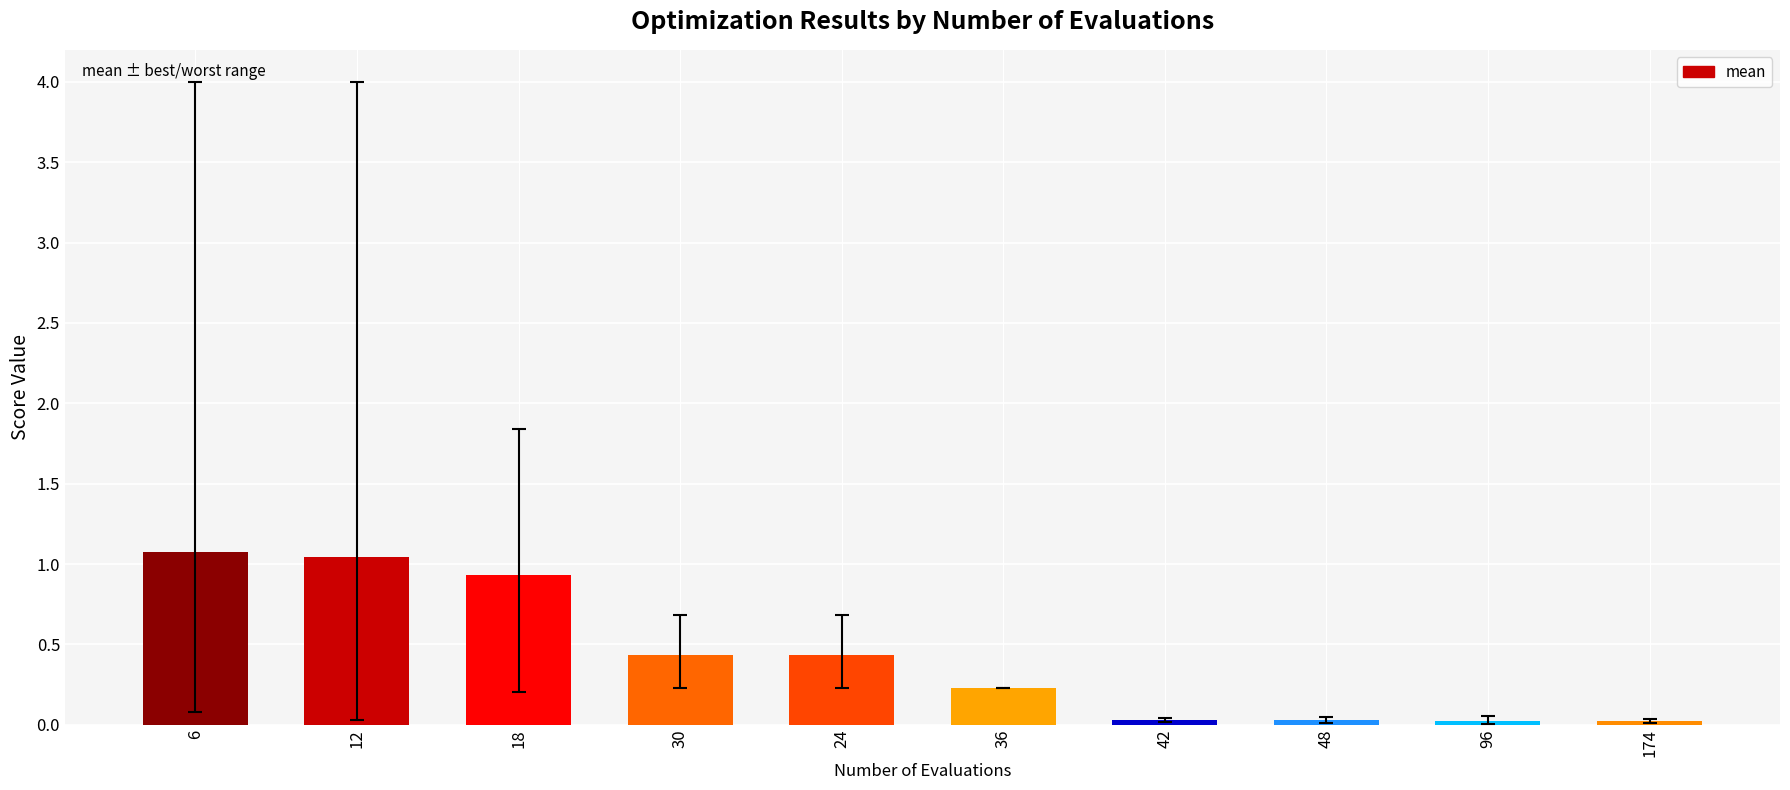

Which has a higher value, 12 or 18?

12